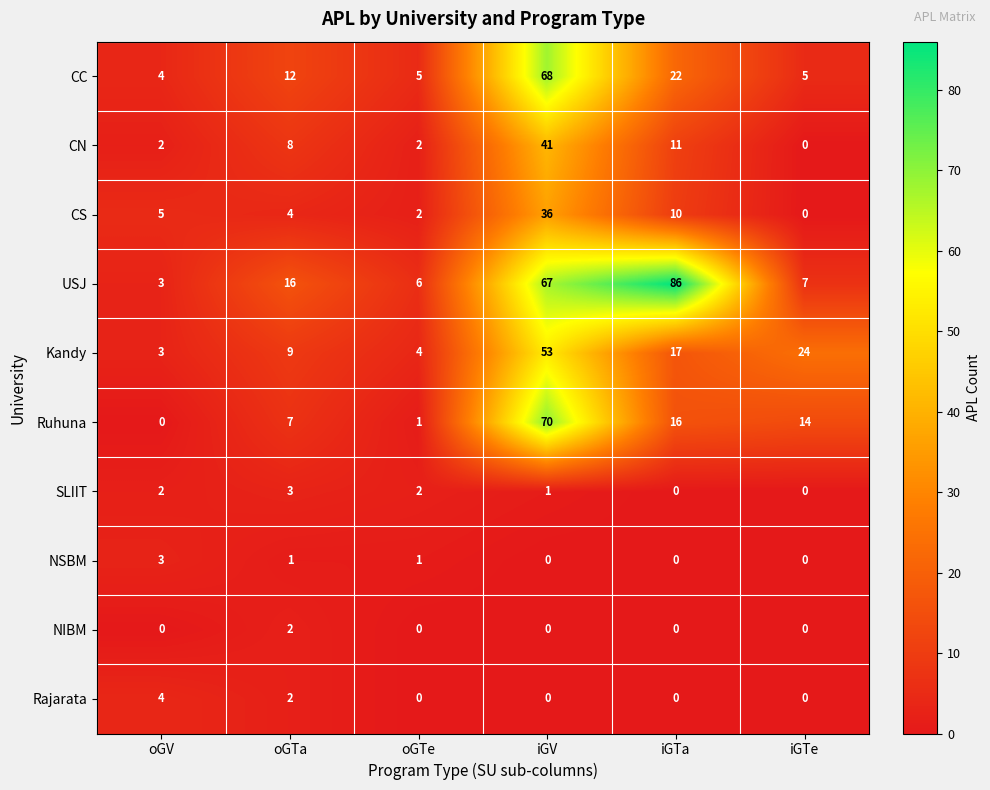

How many series are shown in this chart?

10